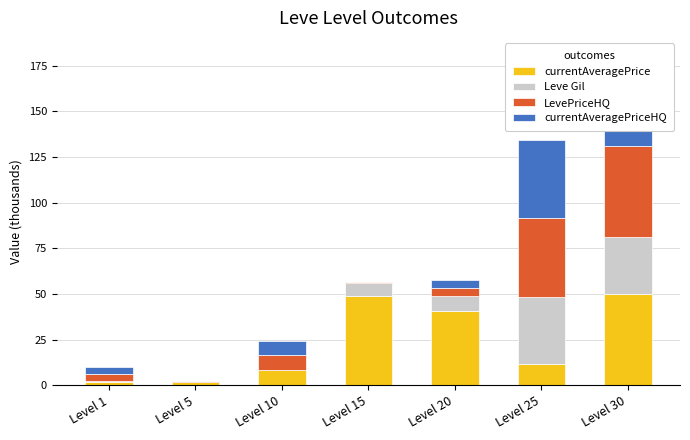

What is the value of the currentAveragePrice bar at the 3rd from the left?

8.2